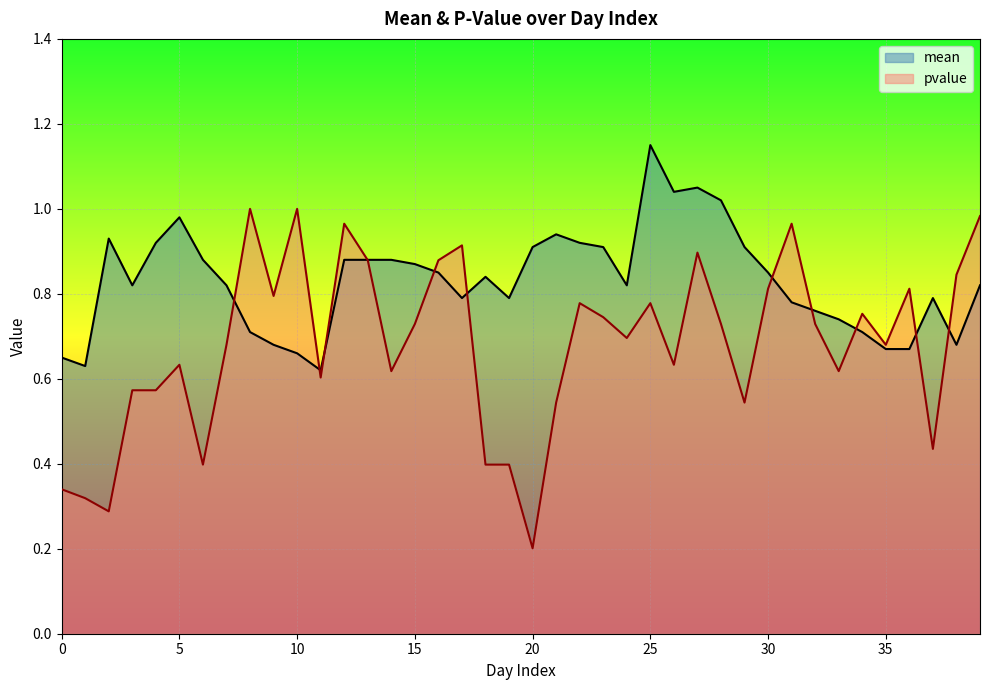

Reading right to left, what are all the values shown in this chart?

mean: 39=0.8	38=0.7	37=0.8	36=0.7	35=0.7	34=0.7	33=0.7	32=0.8	31=0.8	30=0.8	29=0.9	28=1.0	27=1.1	26=1.0	25=1.1	24=0.8	23=0.9	22=0.9	21=0.9	20=0.9	19=0.8	18=0.8	17=0.8	16=0.8	15=0.9	14=0.9	13=0.9	12=0.9	11=0.6	10=0.7	9=0.7	8=0.7	7=0.8	6=0.9	5=1.0	4=0.9	3=0.8	2=0.9	1=0.6	0=0.7
pvalue: 39=1.0	38=0.8	37=0.4	36=0.8	35=0.7	34=0.8	33=0.6	32=0.7	31=1.0	30=0.8	29=0.5	28=0.7	27=0.9	26=0.6	25=0.8	24=0.7	23=0.7	22=0.8	21=0.5	20=0.2	19=0.4	18=0.4	17=0.9	16=0.9	15=0.7	14=0.6	13=0.9	12=1.0	11=0.6	10=1.0	9=0.8	8=1.0	7=0.7	6=0.4	5=0.6	4=0.6	3=0.6	2=0.3	1=0.3	0=0.3